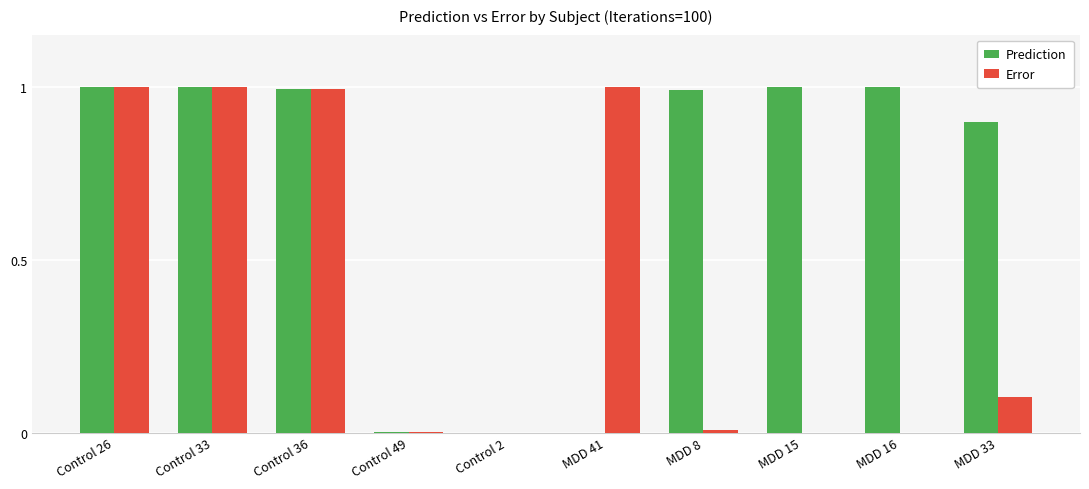

Between Control 2 and MDD 41, which series saw the biggest shift?

Error